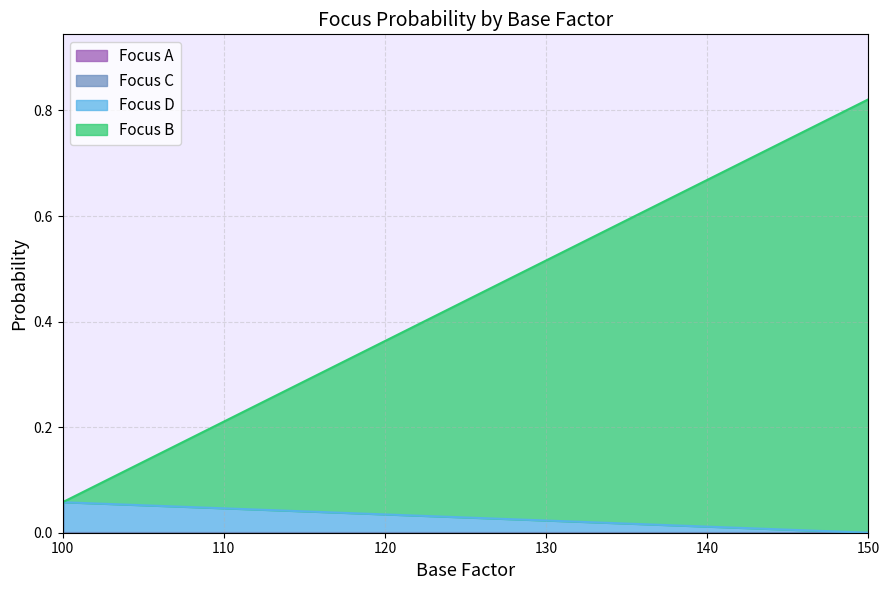

True or false: the data shows 0.8 at Focus B.

True